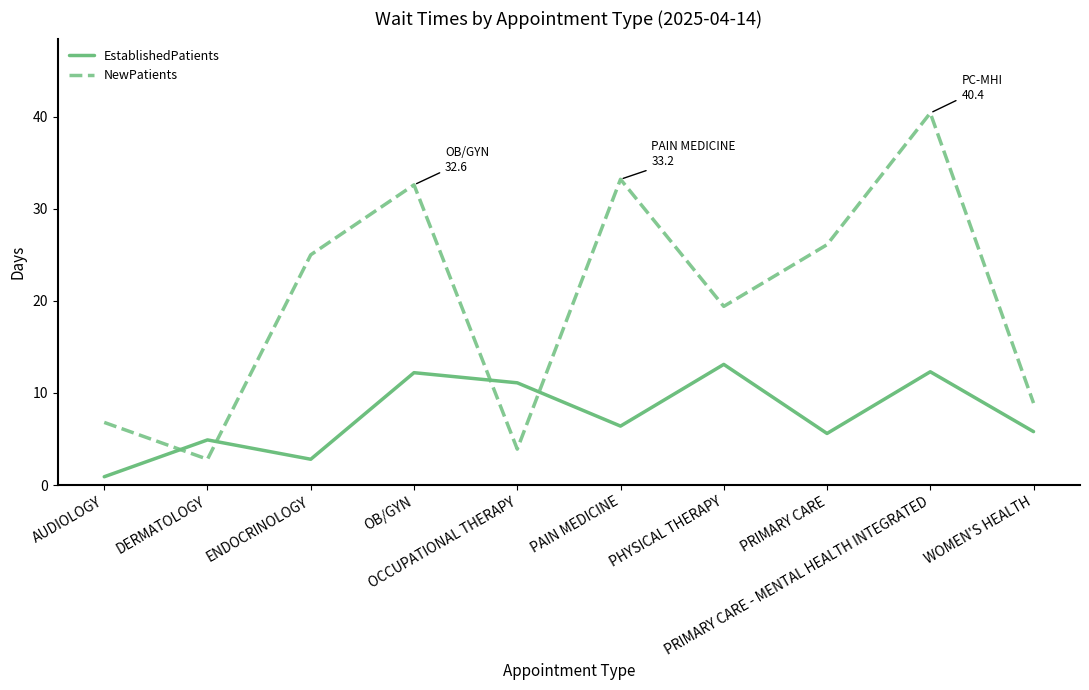

Which category has the highest value across all series?

PRIMARY CARE - MENTAL HEALTH INTEGRATED